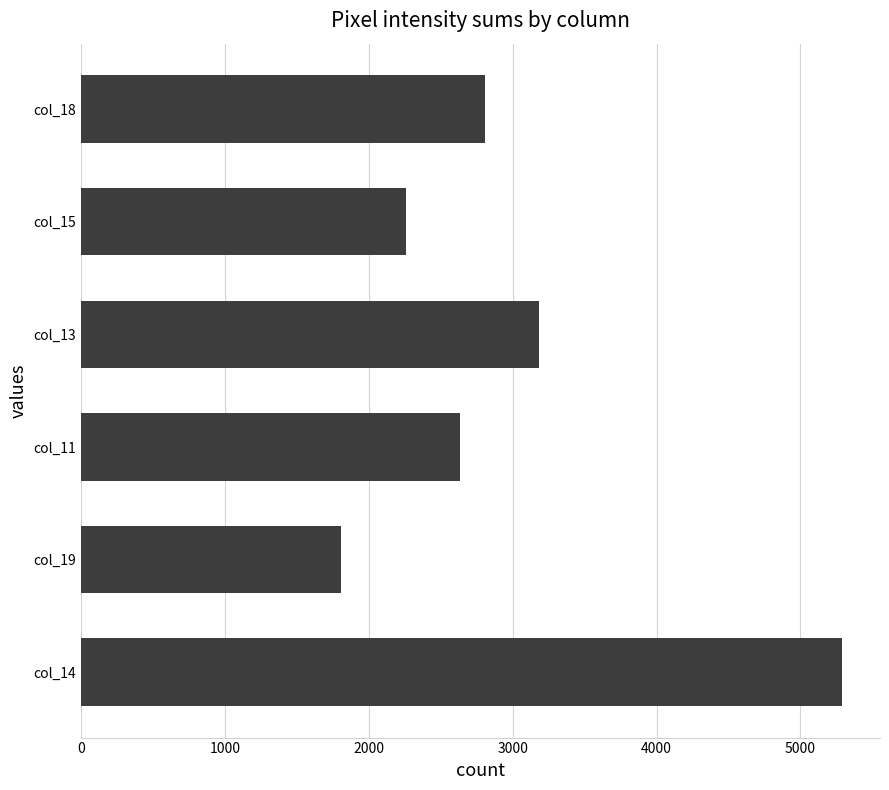

Is it true that the value at col_14 is 5289?

True